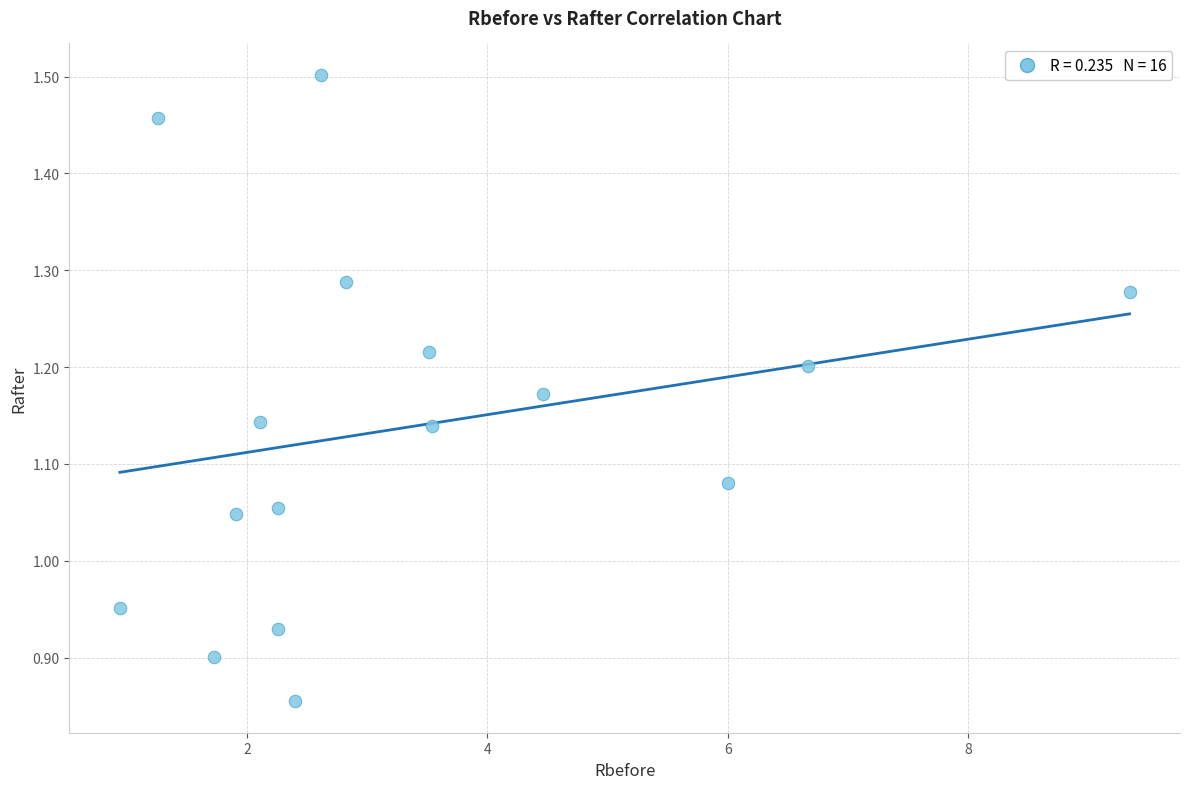

What is the range of Y values (max minus min)?

0.6